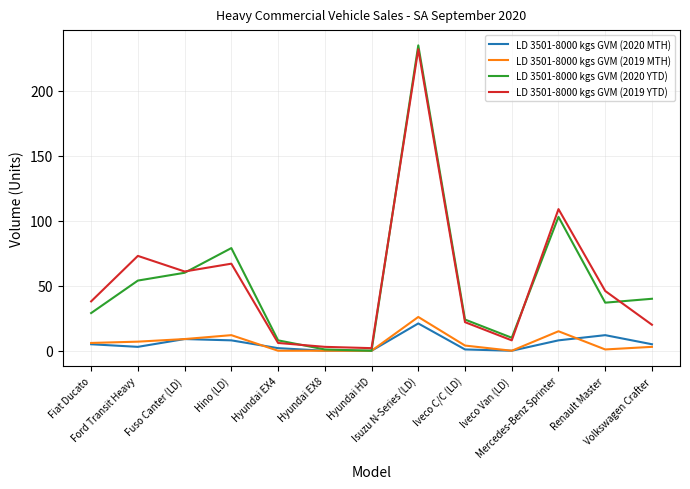

What is the maximum value shown in the chart?

235